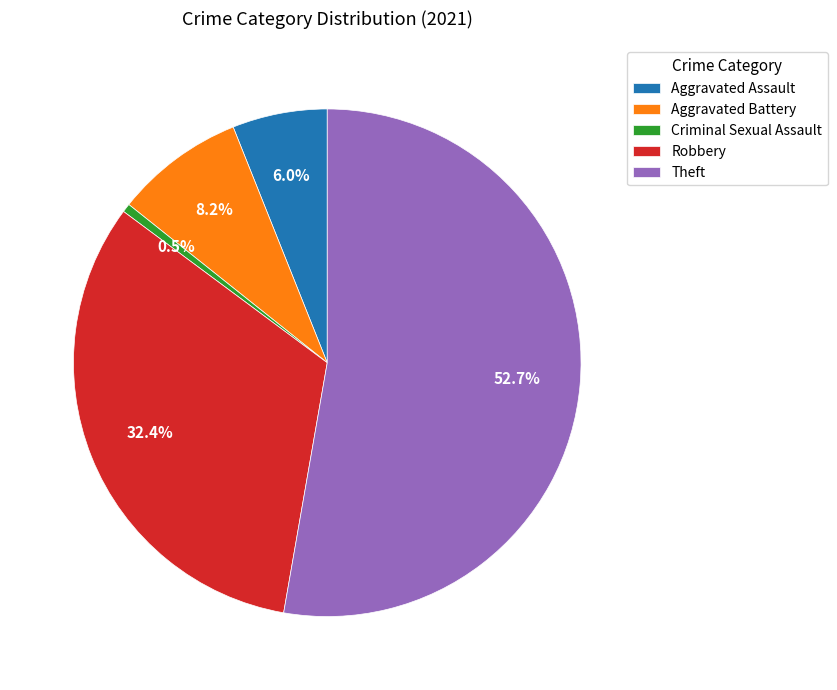

The Robbery slice represents 20% of the pie. True or false?

False